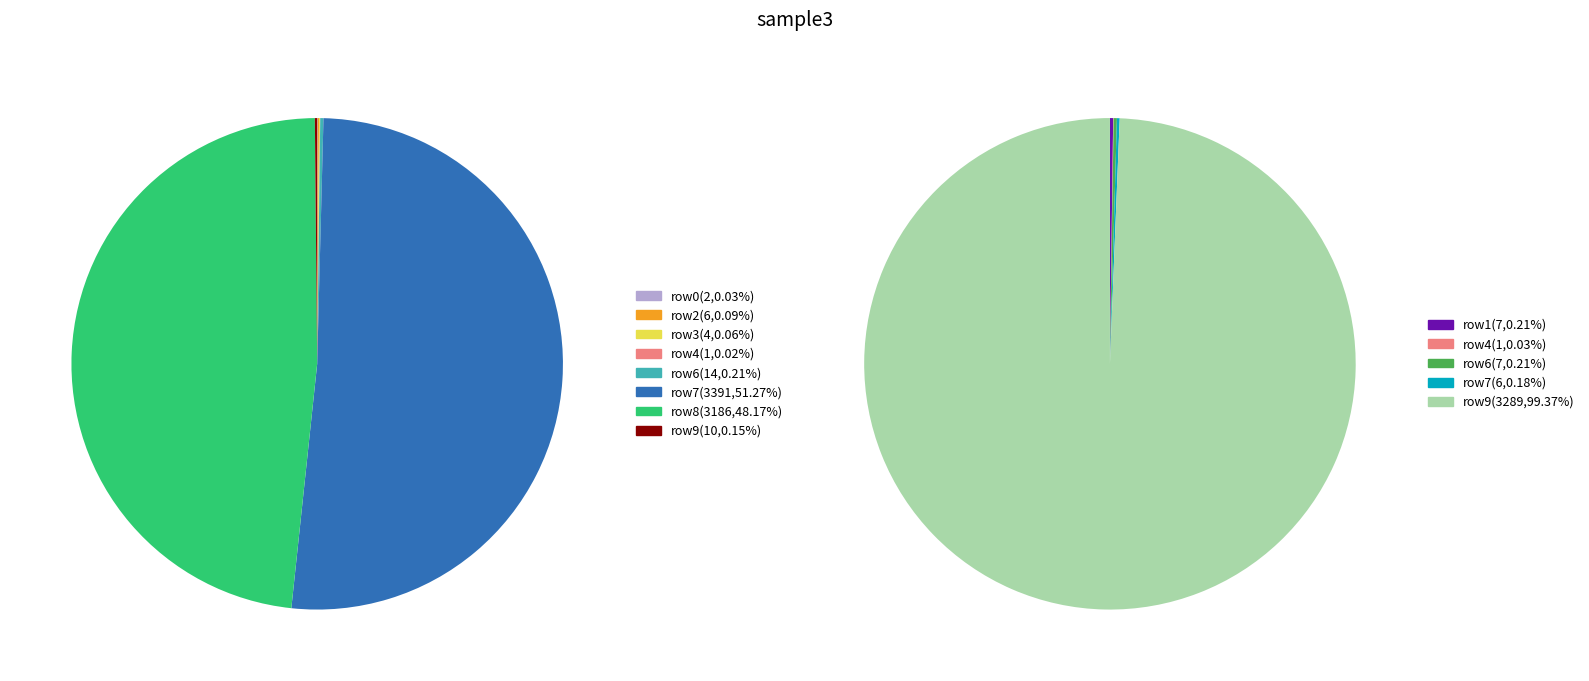

Is there a majority slice in this chart?

Yes